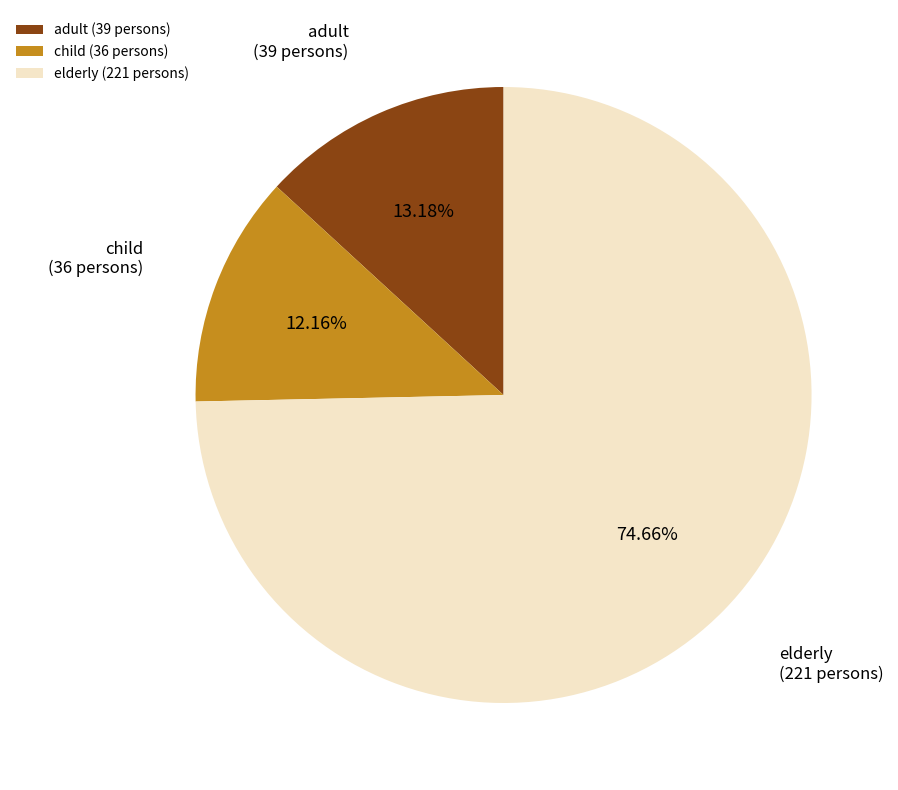

Which has a higher value, elderly (221 persons) or adult (39 persons)?

elderly (221 persons)